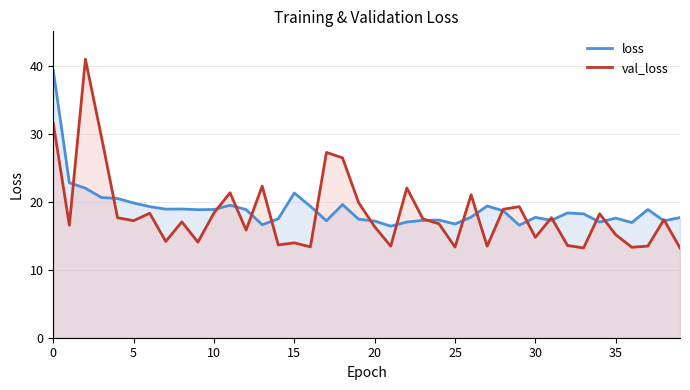

What is the maximum value shown in the chart?

41.1